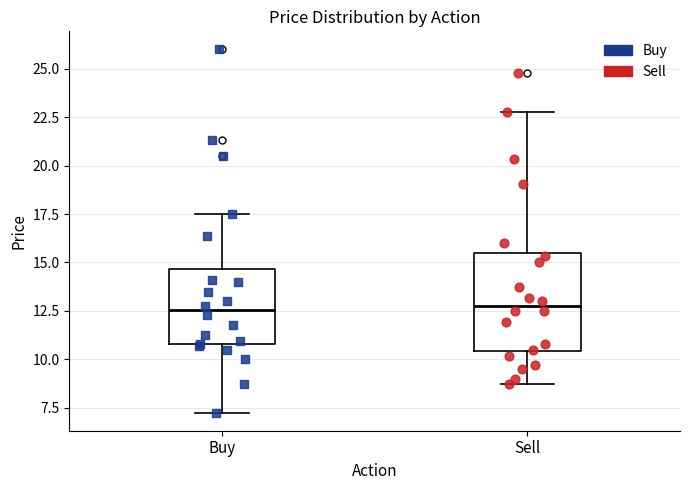

Where is the upper edge of the box for Sell on the y-axis? The values are not printed on the chart, so give them approximately, as read against the axis.

15.5